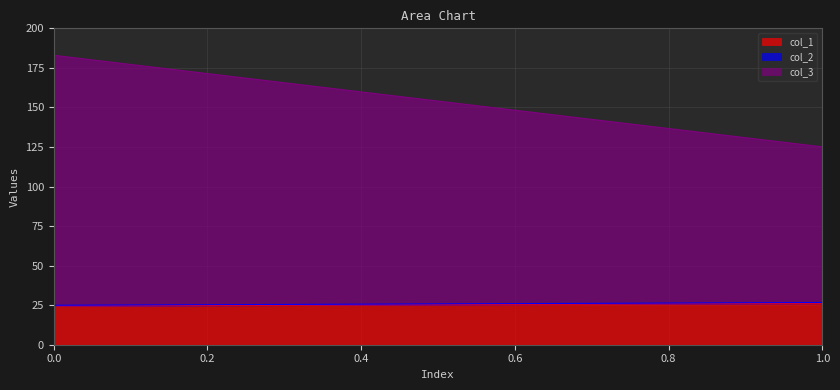

Reading left to right, transcribe all the data shown in this chart.

col_1: 0=24.4	1=26.2
col_2: 0=0.5	1=0.5
col_3: 0=158.0	1=98.4